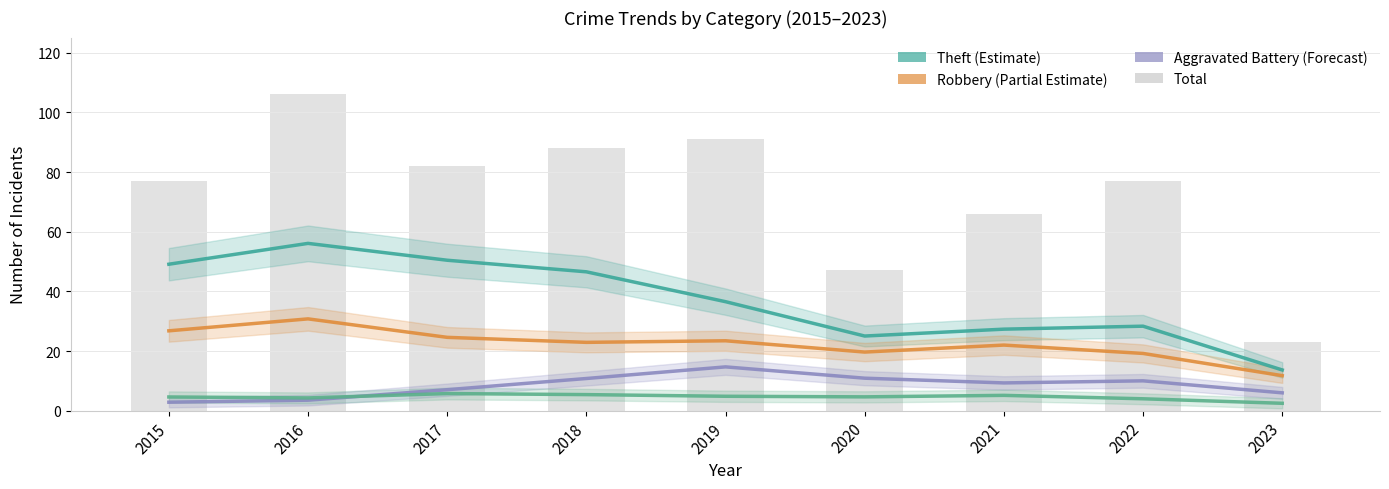

What is the highest value of the Aggravated Battery series?

14.7